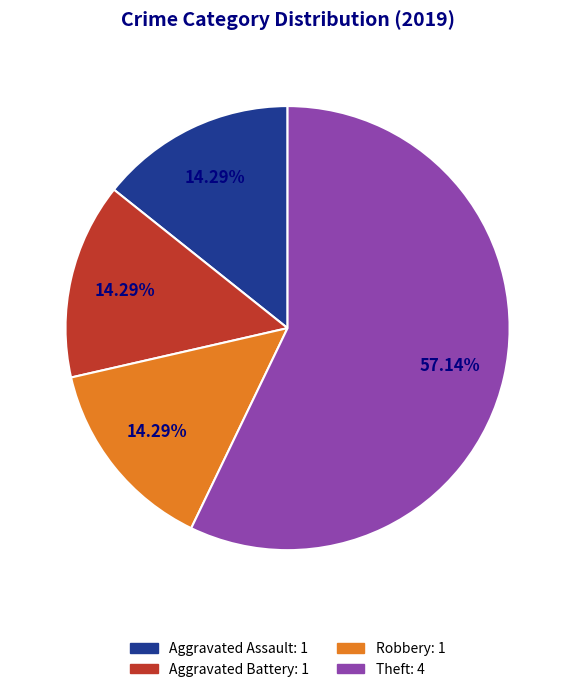

Does any single category account for the majority?

Yes